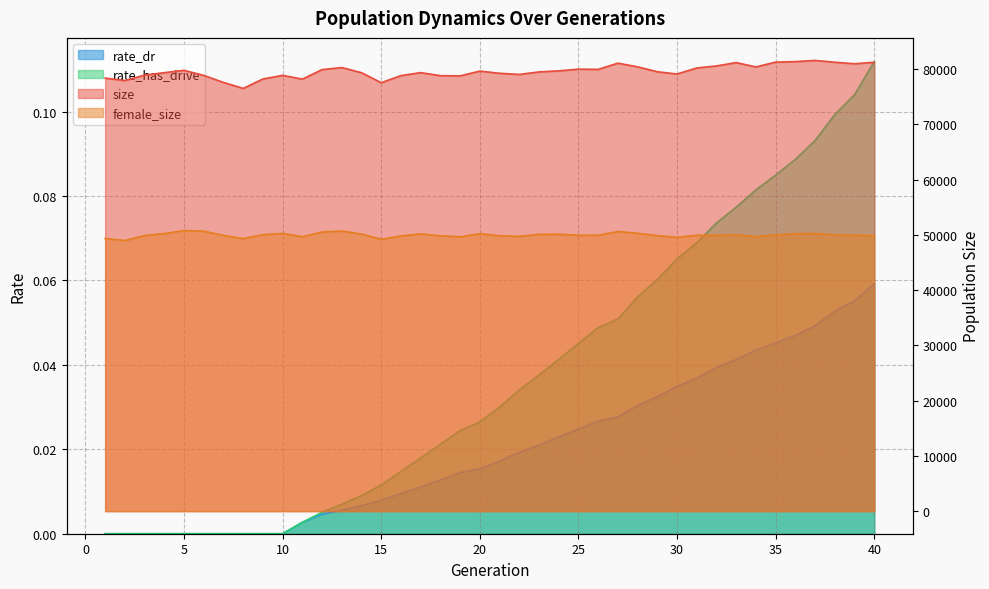

At which category is the sum across all series the highest?

37